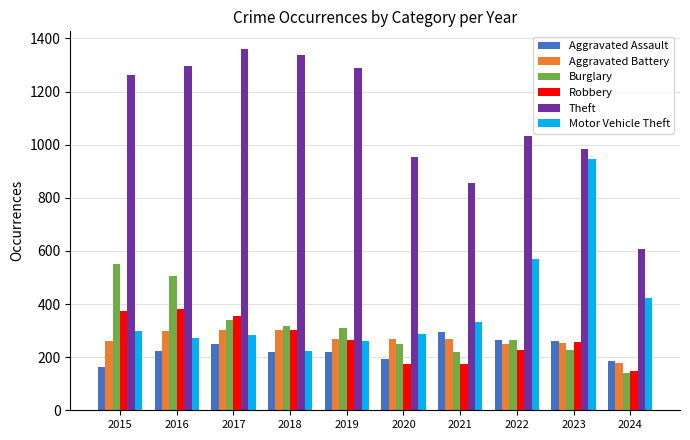

What are all the series names shown in the legend?

Aggravated Assault, Aggravated Battery, Burglary, Robbery, Theft, Motor Vehicle Theft